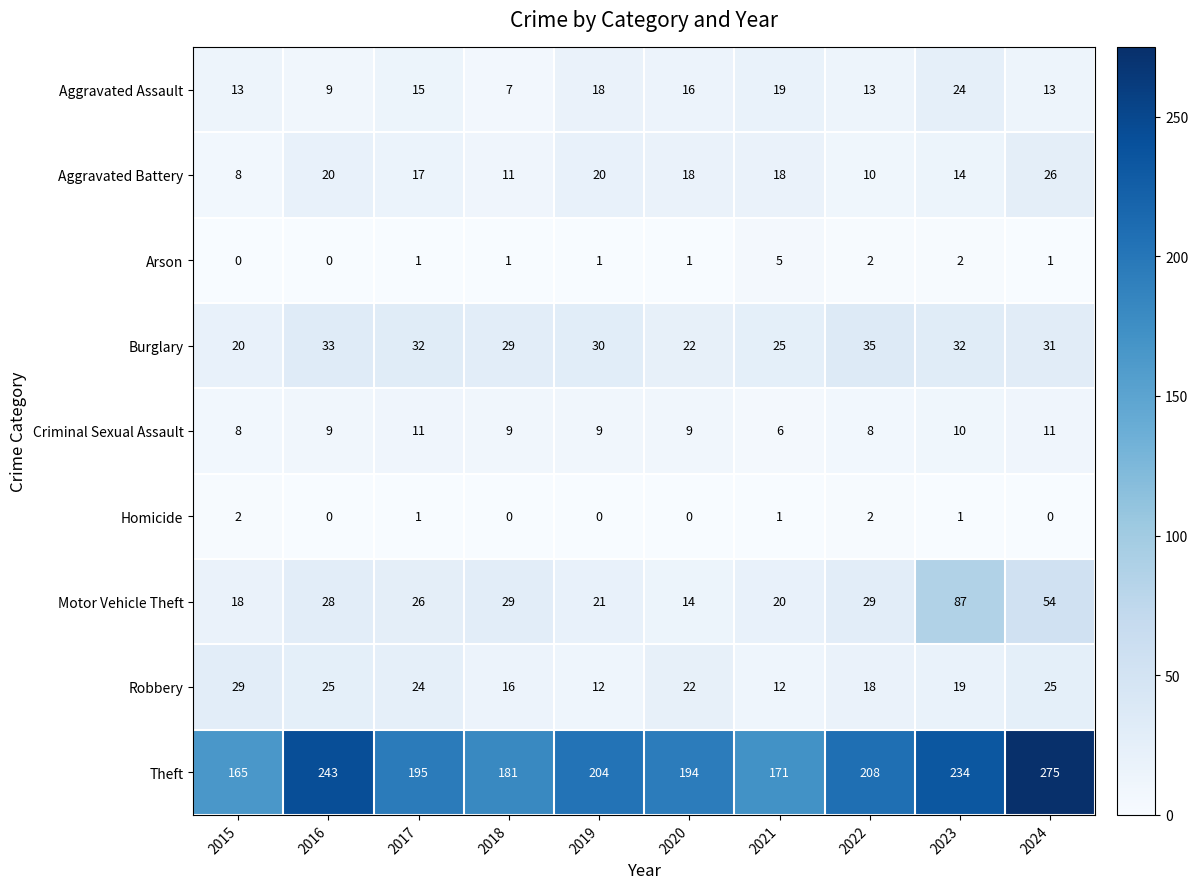

Which series has the largest total across all categories?

Theft